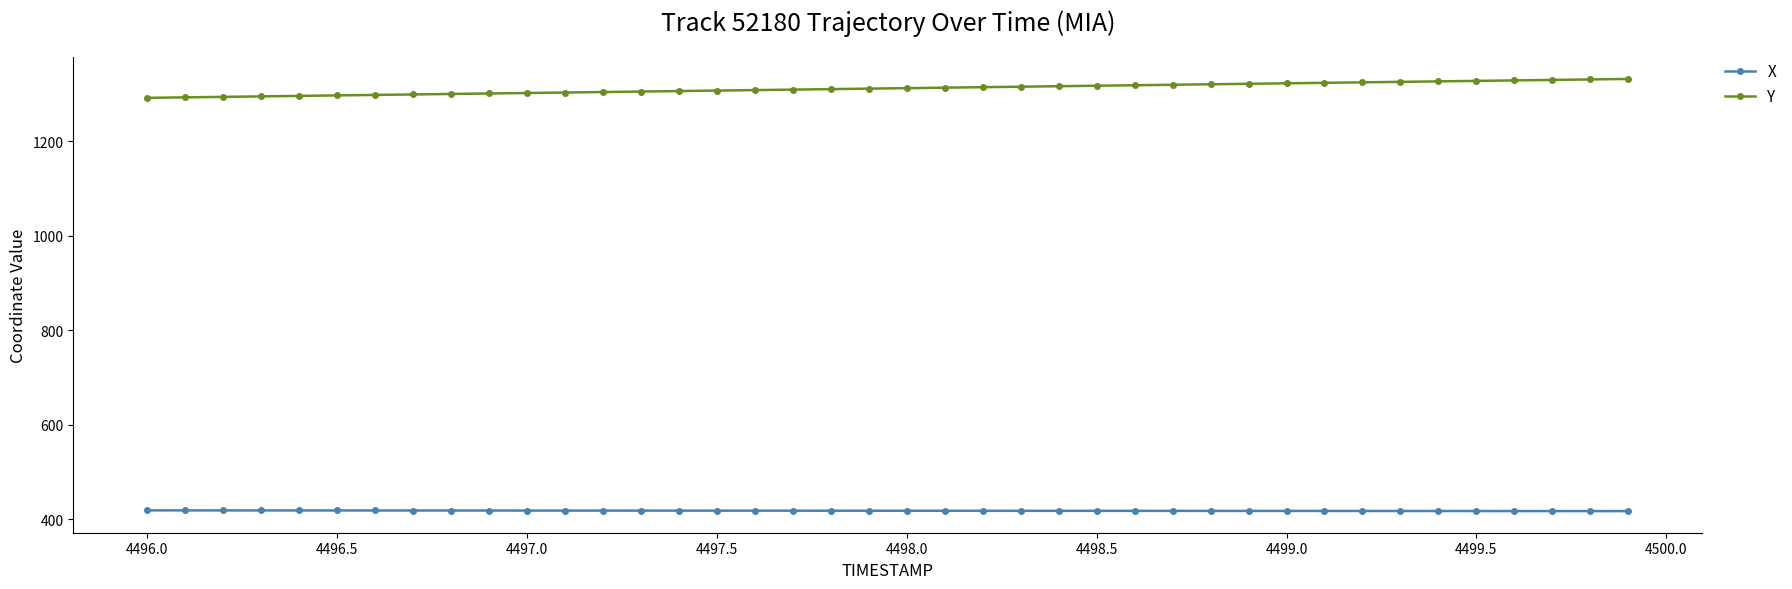

What is the lowest value of the X series?

417.2